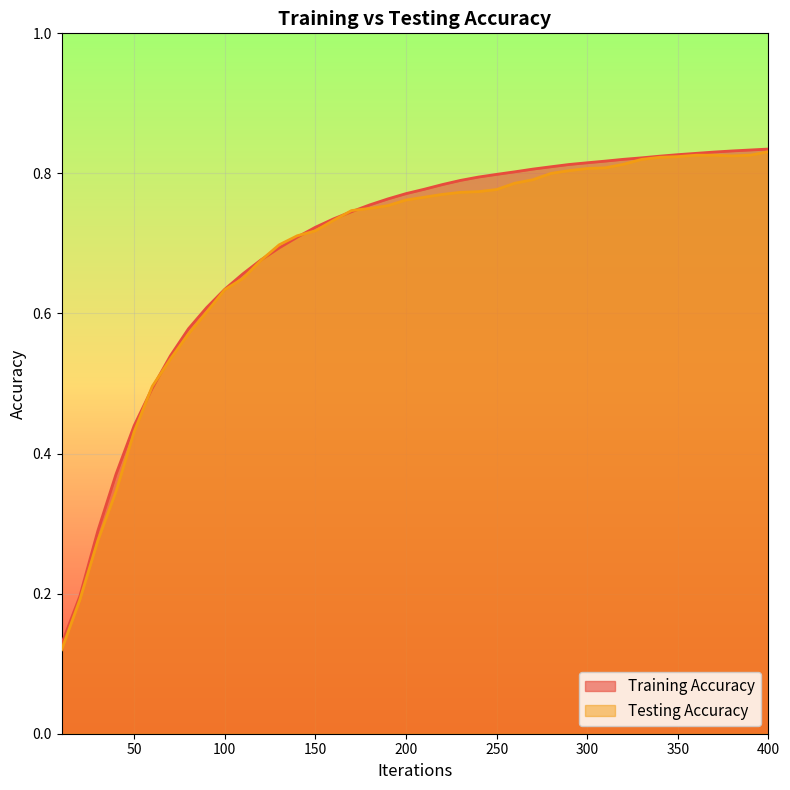

What is the difference between the maximum and minimum values in the Testing Accuracy series?

0.7